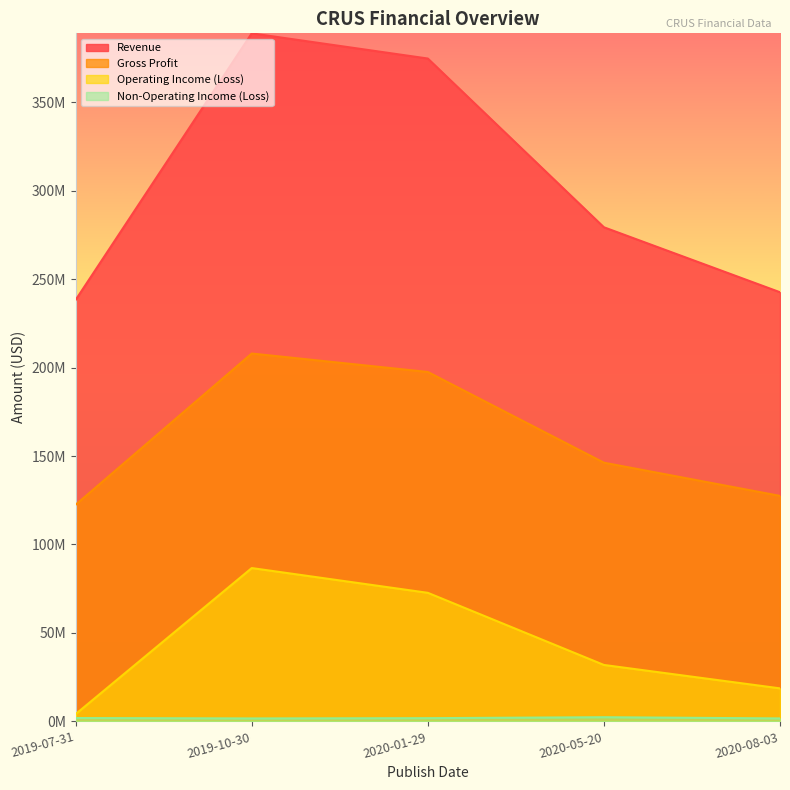

How many interior local peaks does the Non-Operating Income (Loss) series have?

1